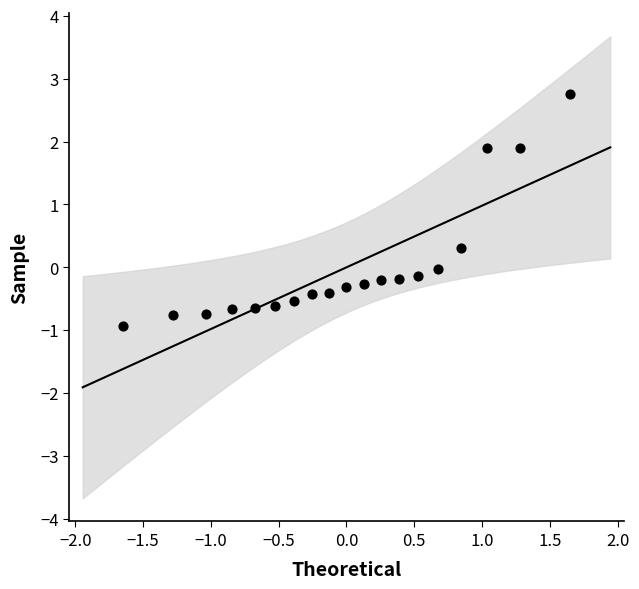

What is the range of Y values (max minus min)?

3.7